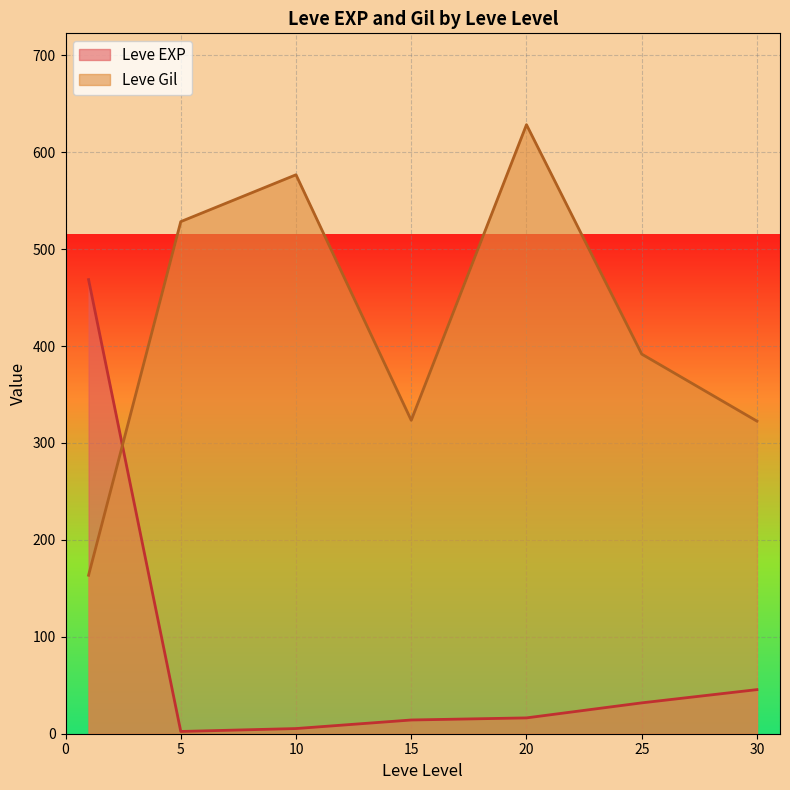

How many interior local peaks does the Leve Gil series have?

2